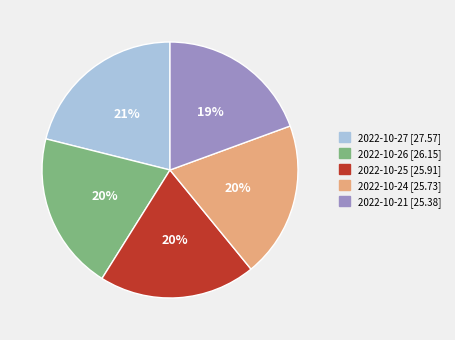

Which slice is the largest?

2022-10-27